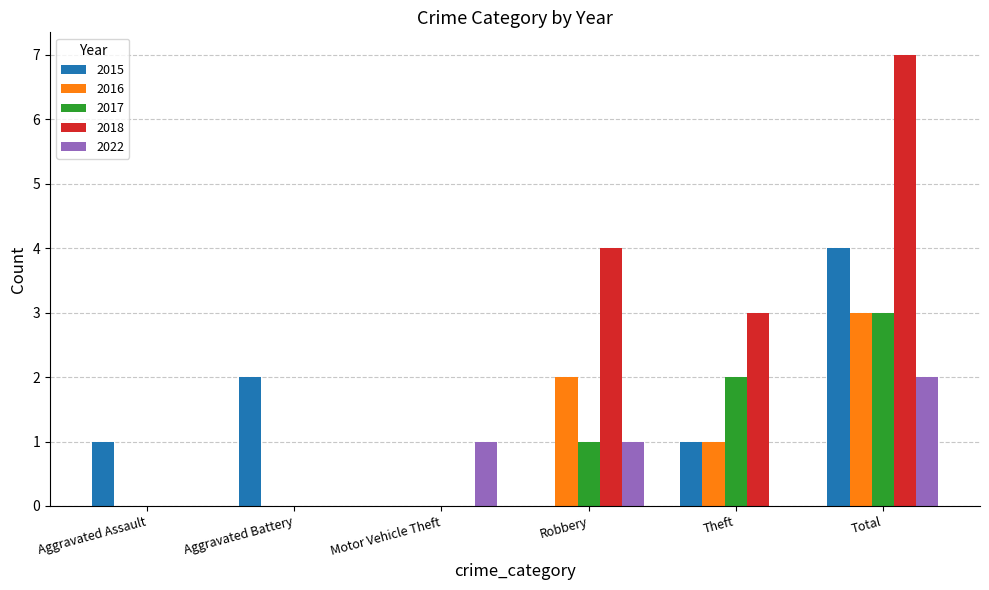

At which label is 2016 closest to 1?

Theft